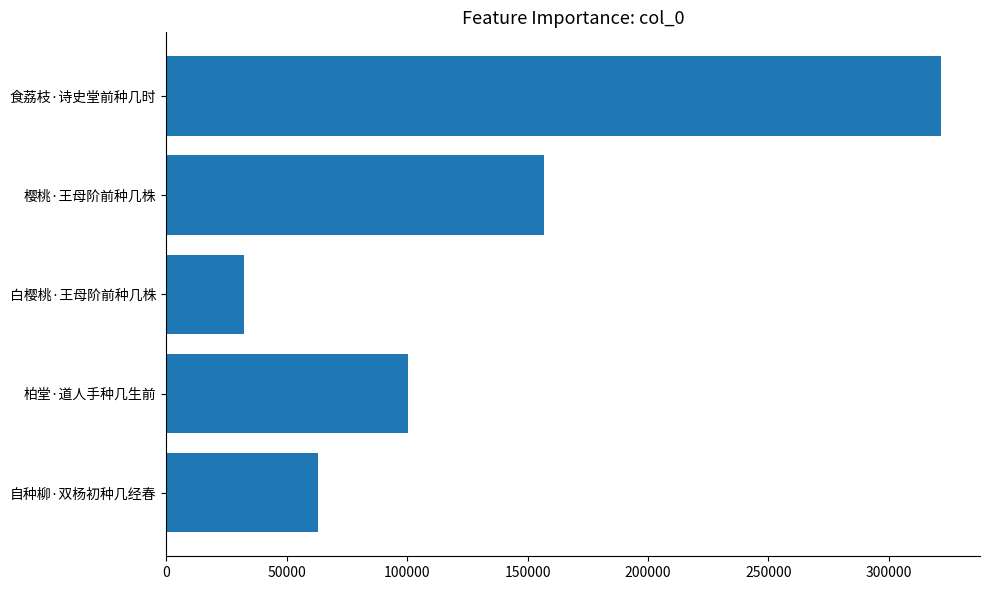

How many values are between 63062 and 156682?

3